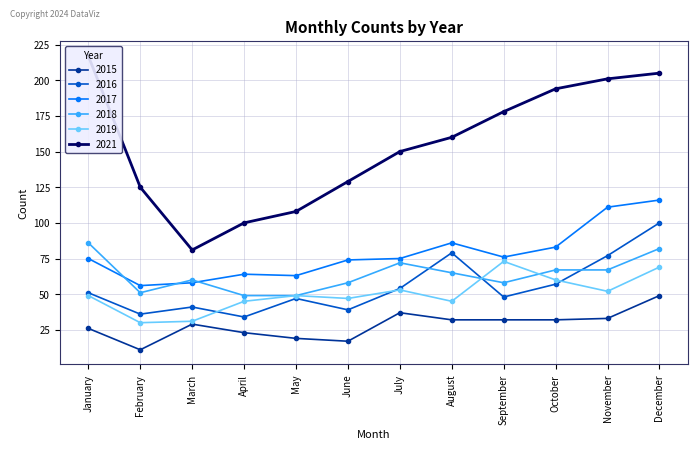

What is the sum of all 2018 values?

764